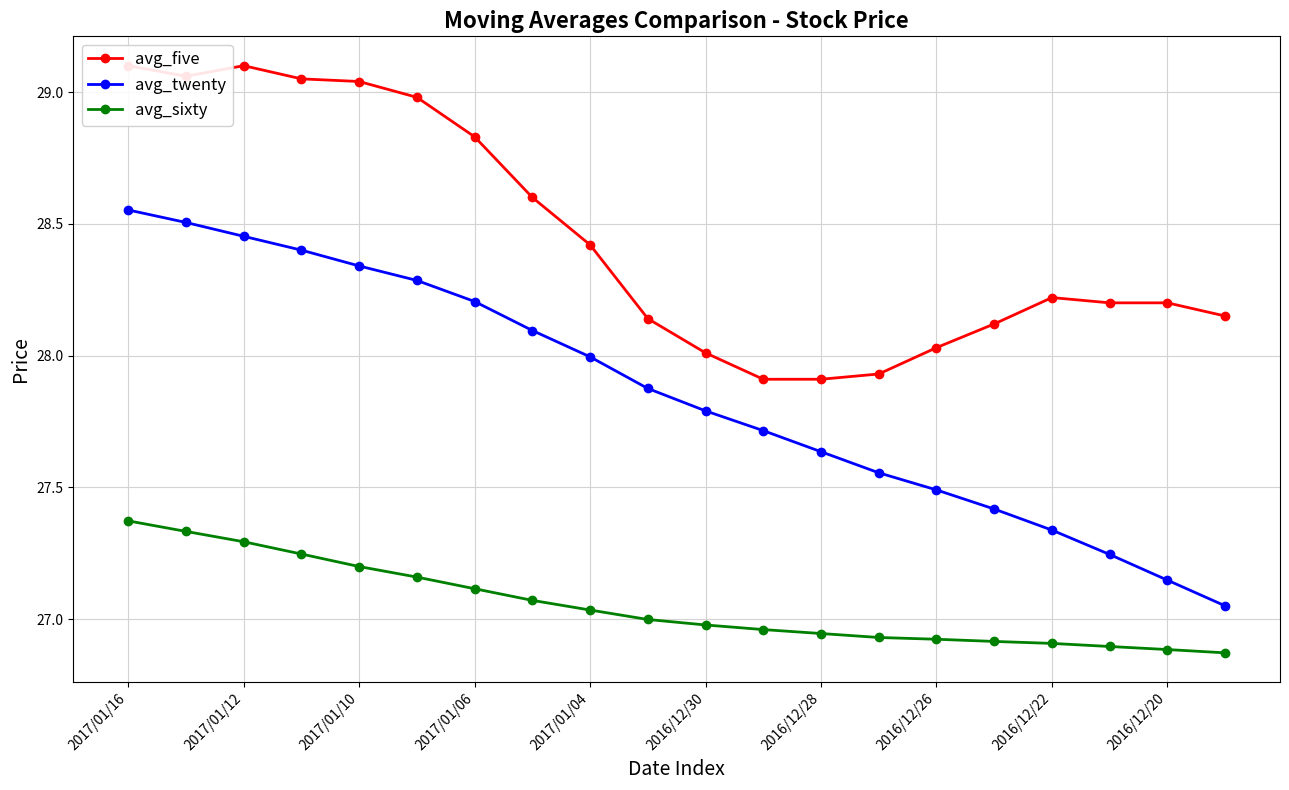

At which label does avg_twenty reach its peak?

2017/01/16